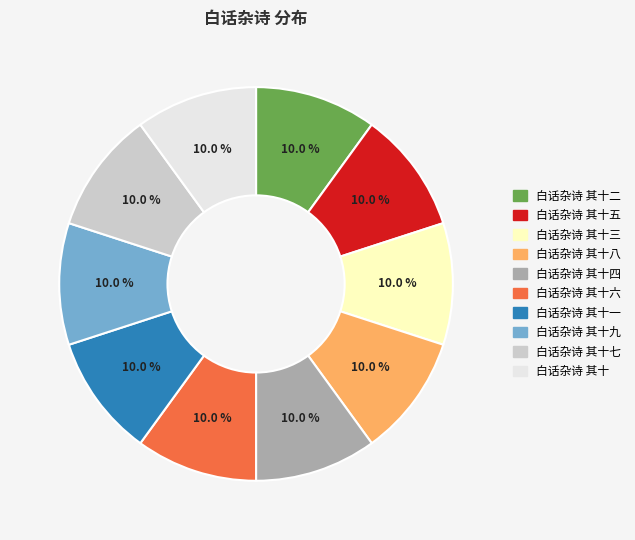

What percentage do 白话杂诗 其十 and 白话杂诗 其十五 together represent?

20.0%